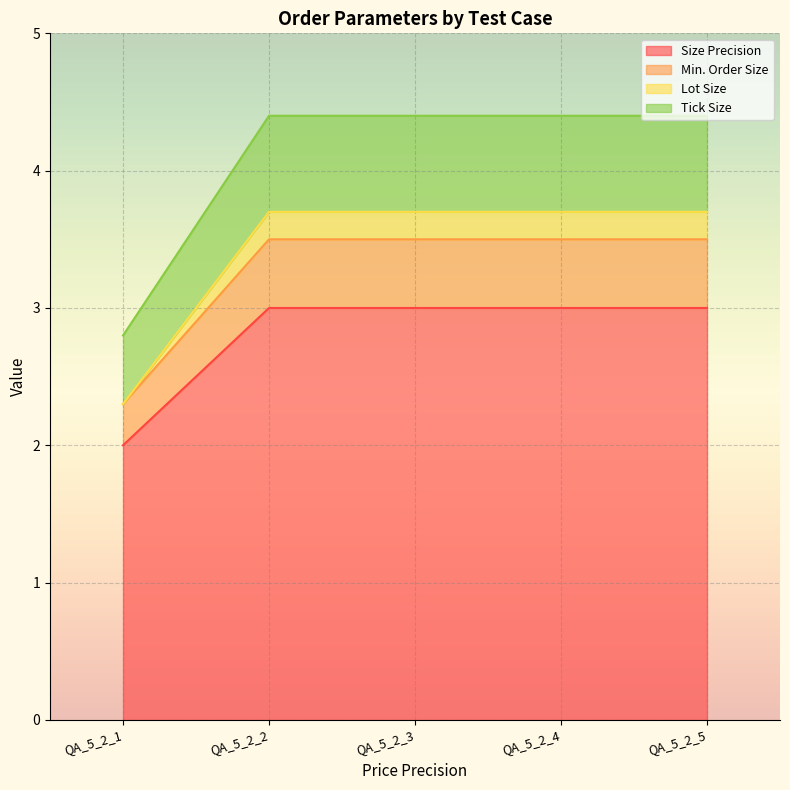

How many values in the Size Precision series are below 3?

1